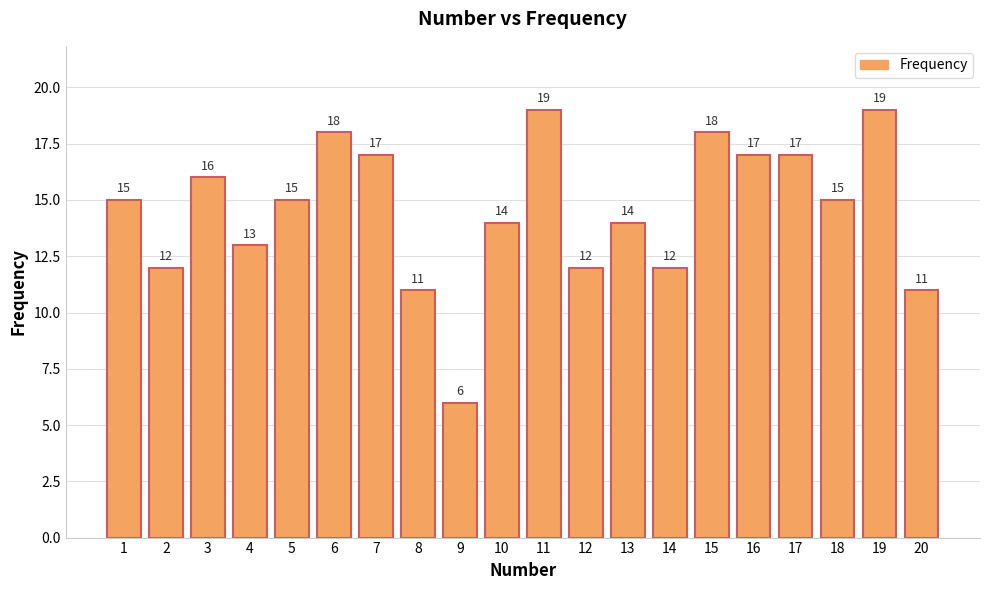

What is the difference between the maximum and minimum values?

13